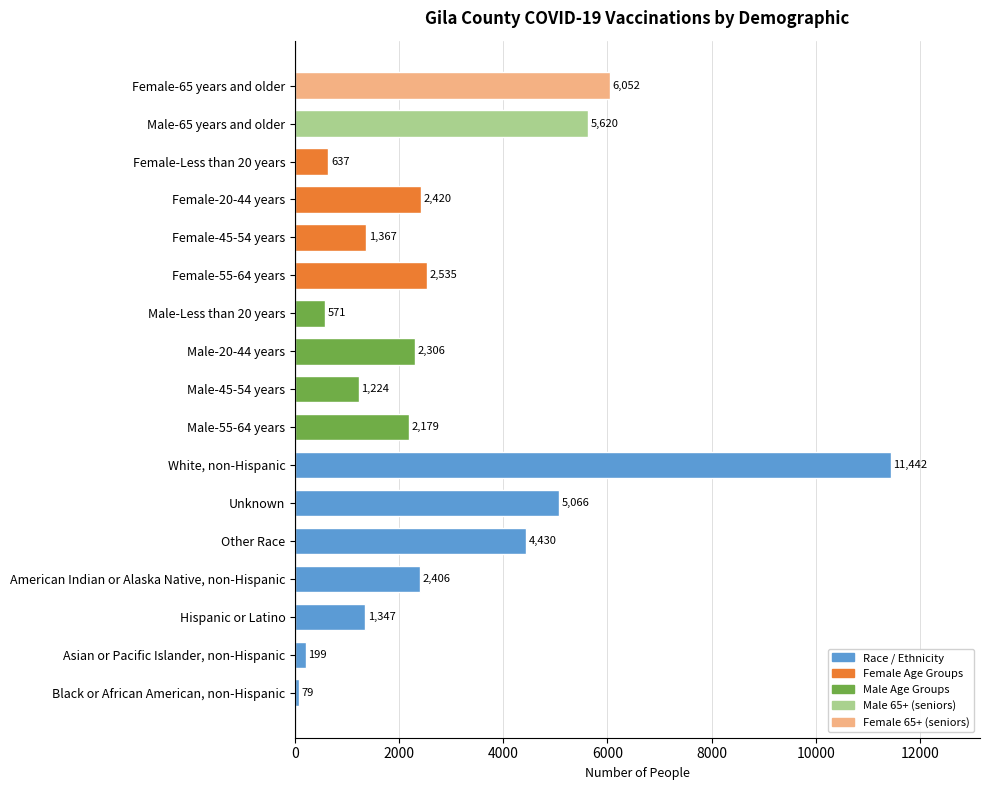

The value at Unknown is 5066. True or false?

True